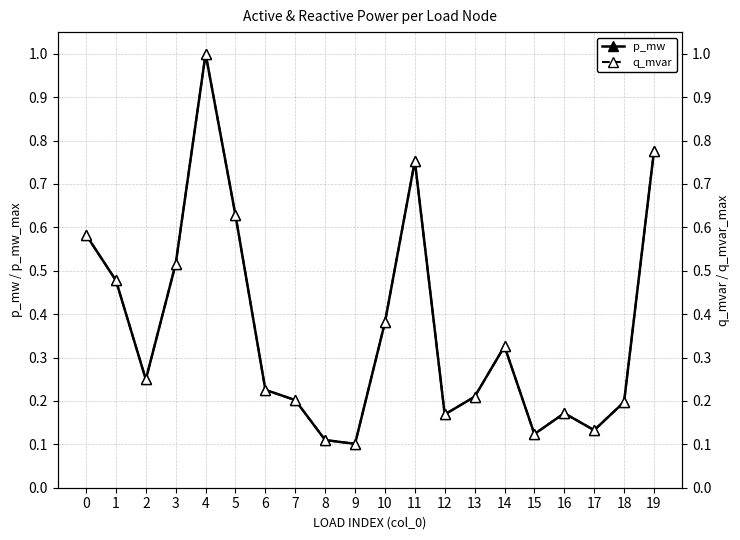

What is the minimum value shown in the chart?

0.1